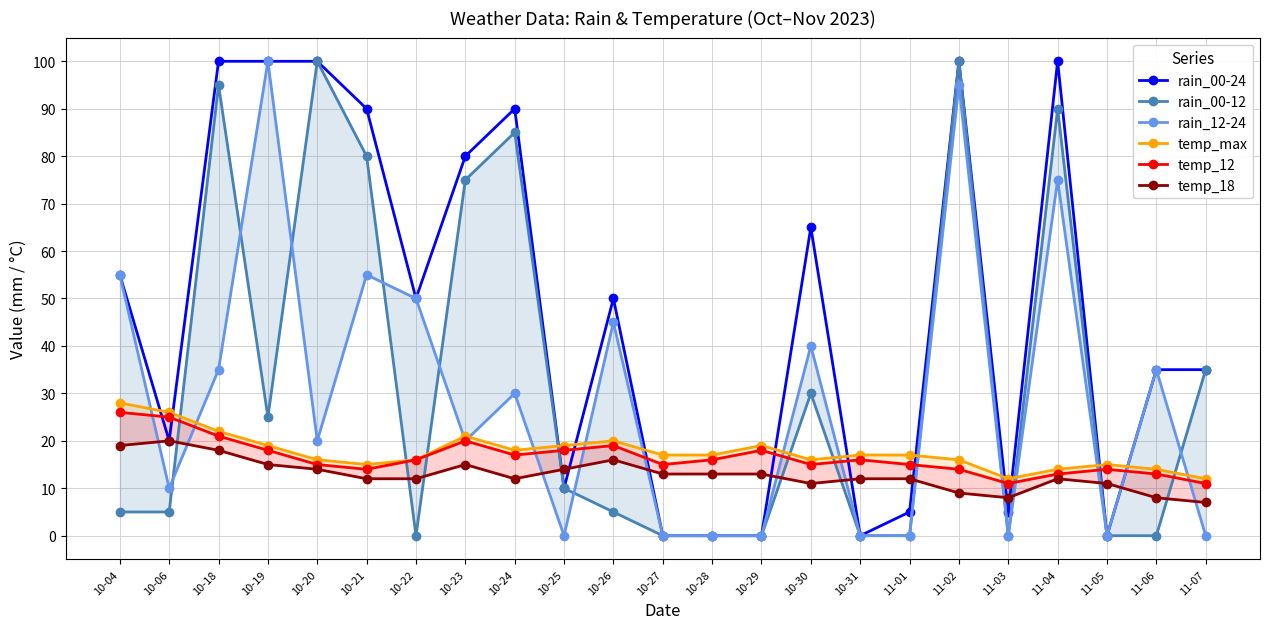

Reading left to right, list all the values displayed in this chart.

rain_00-24: 55	20	100	100	100	90	50	80	90	10	50	0	0	0	65	0	5	100	5	100	0	35	35
rain_00-12: 5	5	95	25	100	80	0	75	85	10	5	0	0	0	30	0	0	100	0	90	0	0	35
rain_12-24: 55	10	35	100	20	55	50	20	30	0	45	0	0	0	40	0	0	95	0	75	0	35	0
temp_max: 28	26	22	19	16	15	16	21	18	19	20	17	17	19	16	17	17	16	12	14	15	14	12
temp_12: 26	25	21	18	15	14	16	20	17	18	19	15	16	18	15	16	15	14	11	13	14	13	11
temp_18: 19	20	18	15	14	12	12	15	12	14	16	13	13	13	11	12	12	9	8	12	11	8	7